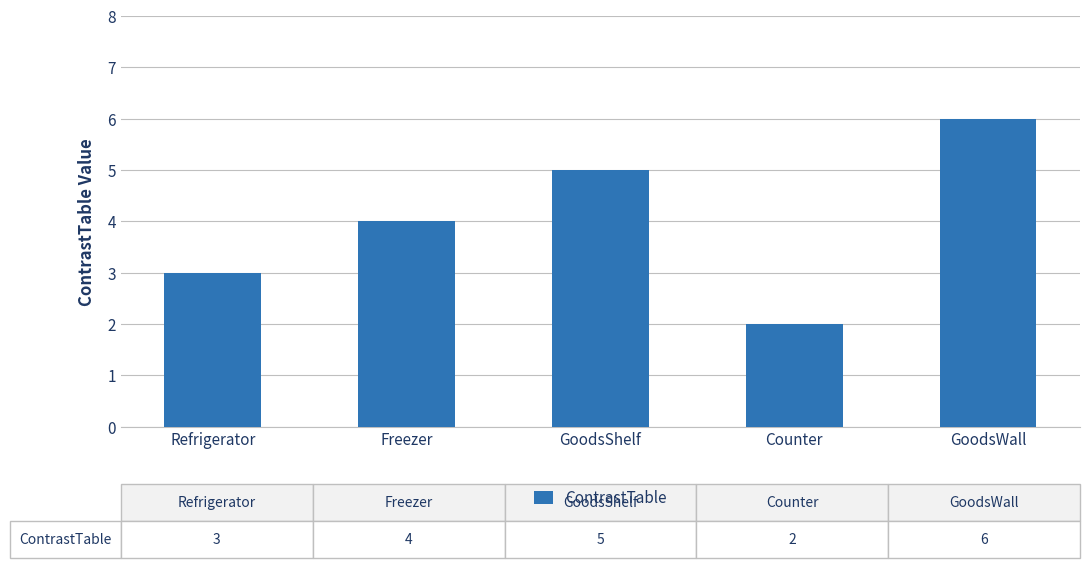

Count the number of categories in the chart.

5